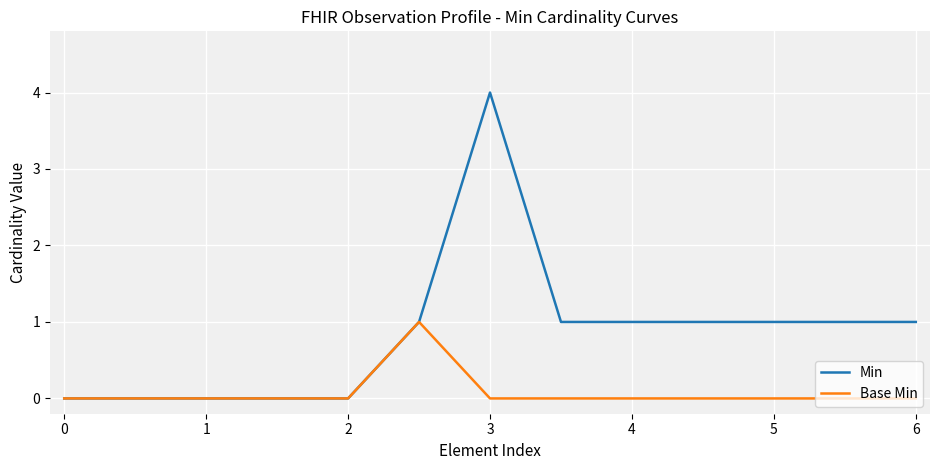

Reading right to left, extract all data points from this chart.

Min: 1	1	1	1	1	1	4	1	0	0	0	0	0
Base Min: 0	0	0	0	0	0	0	1	0	0	0	0	0